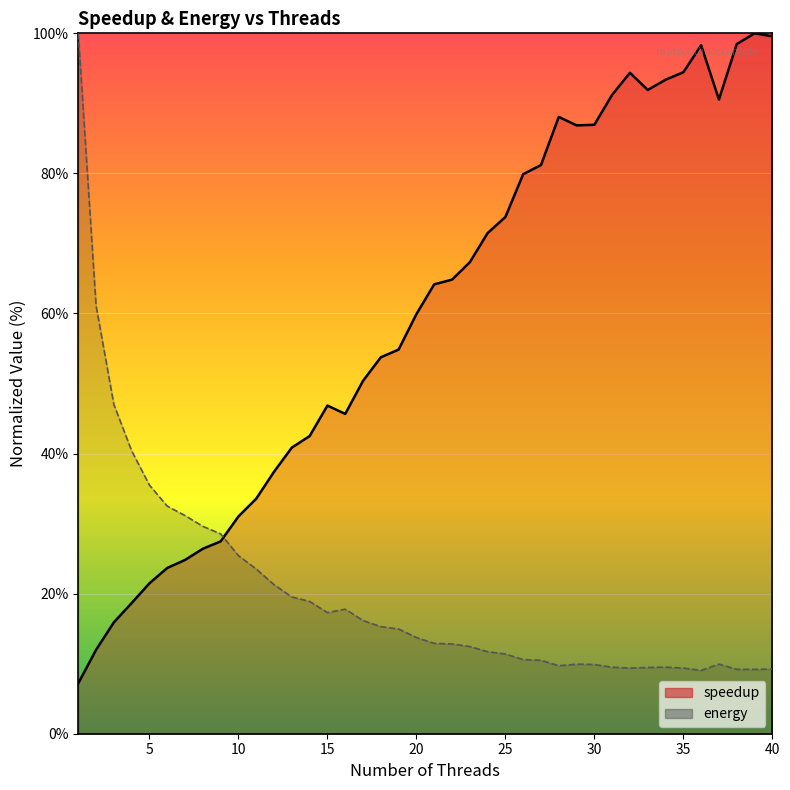

What is the average value of the speedup series?

59.8